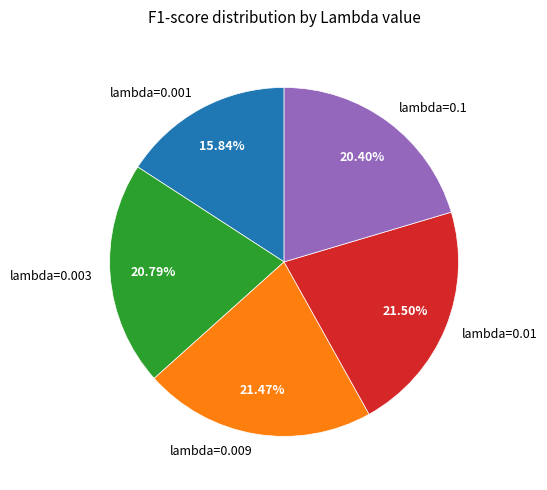

To the nearest percent, what portion does lambda=0.1 represent?

20%